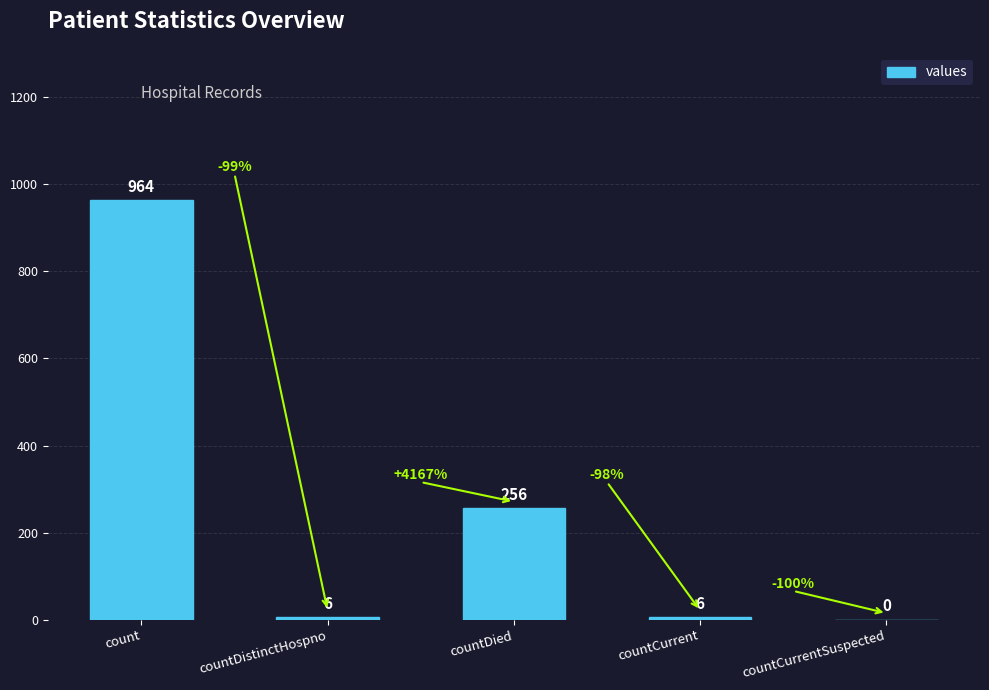

Approximately how many times larger is the value at count compared to countDistinctHospno?

160.7